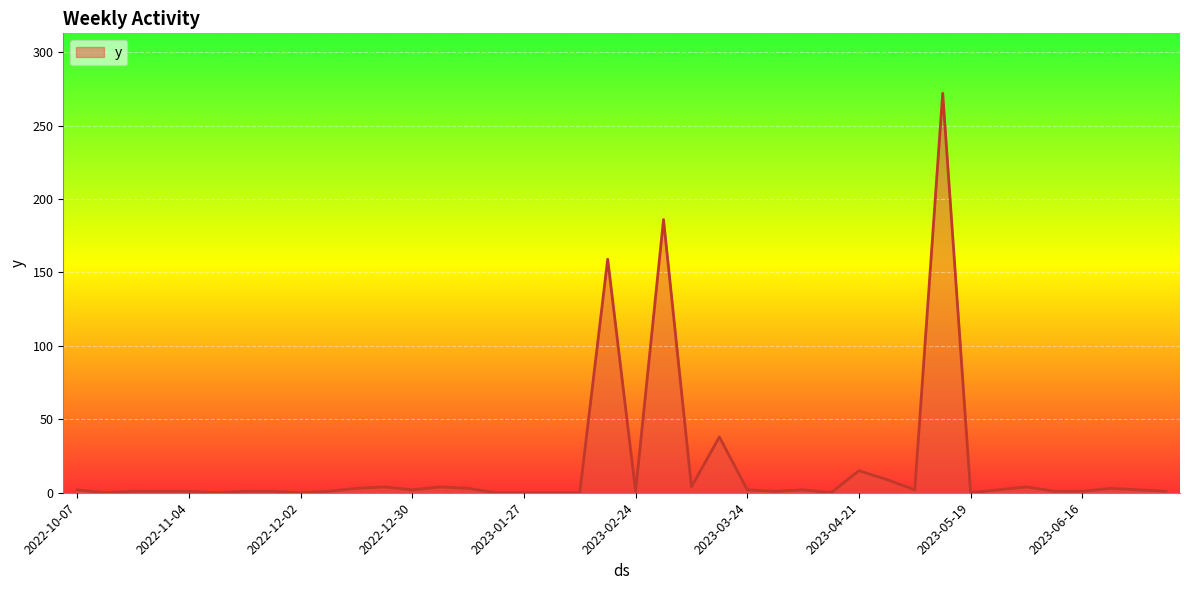

What is the difference between the maximum and minimum values?

272